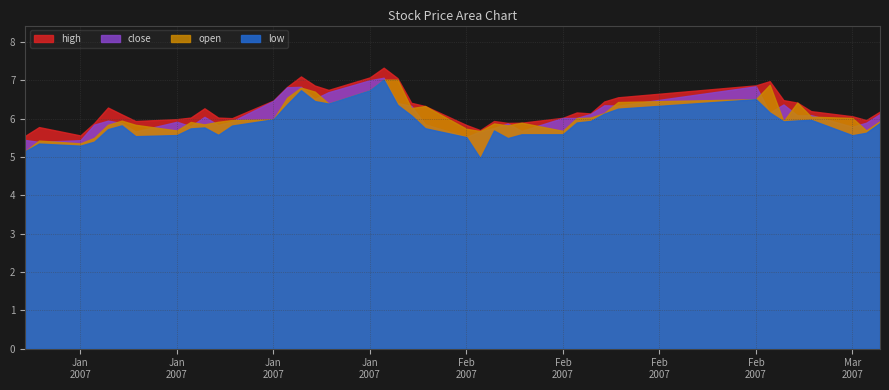

The value of high at 24 is 7.8. True or false?

False